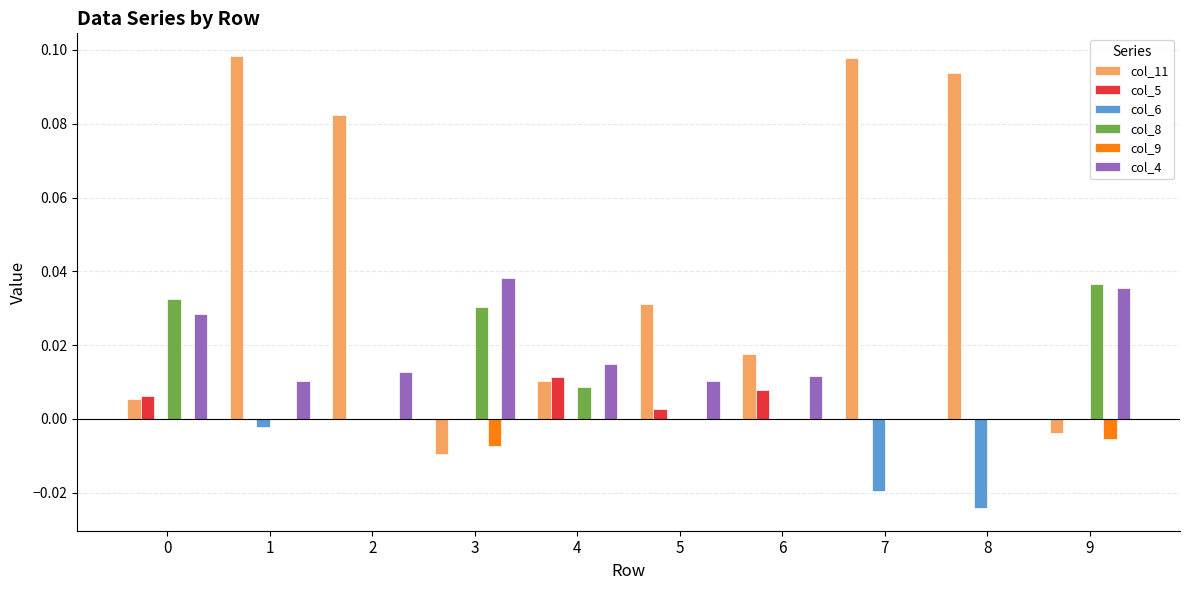

What are all the series names shown in the legend?

col_11, col_5, col_6, col_8, col_9, col_4